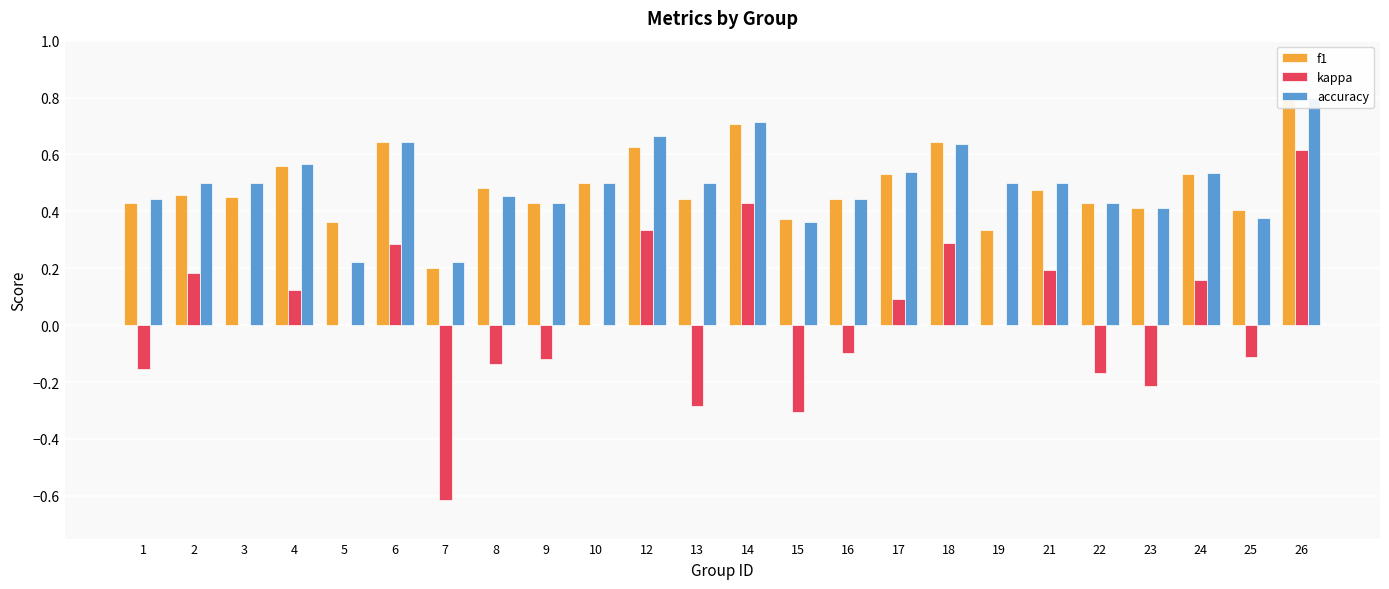

Are the bars grouped side by side (vs. stacked)?

Yes